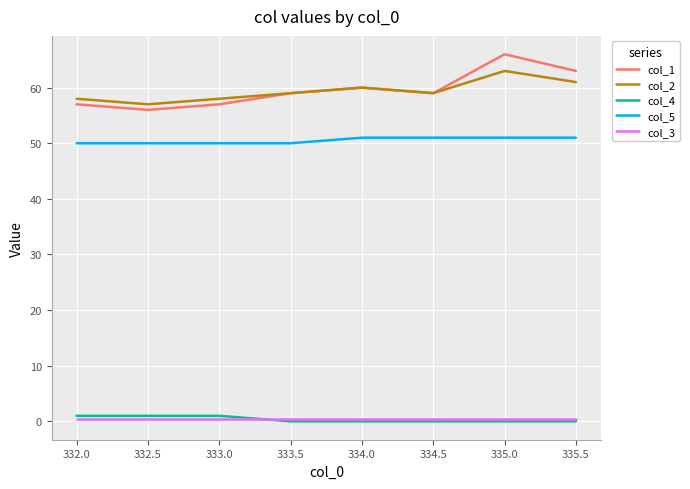

What is the greatest value displayed?

66.0